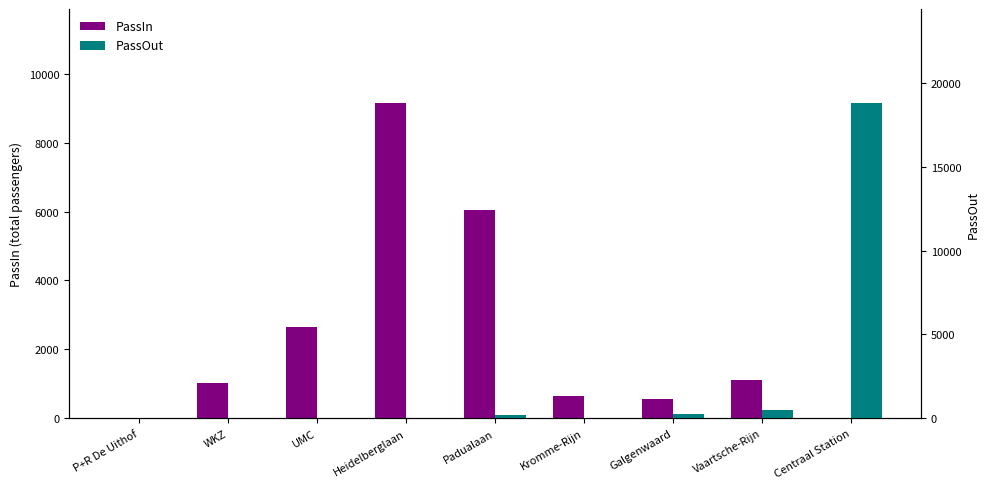

True or false: PassIn has a value of 1596.7 at Vaartsche-Rijn.

False